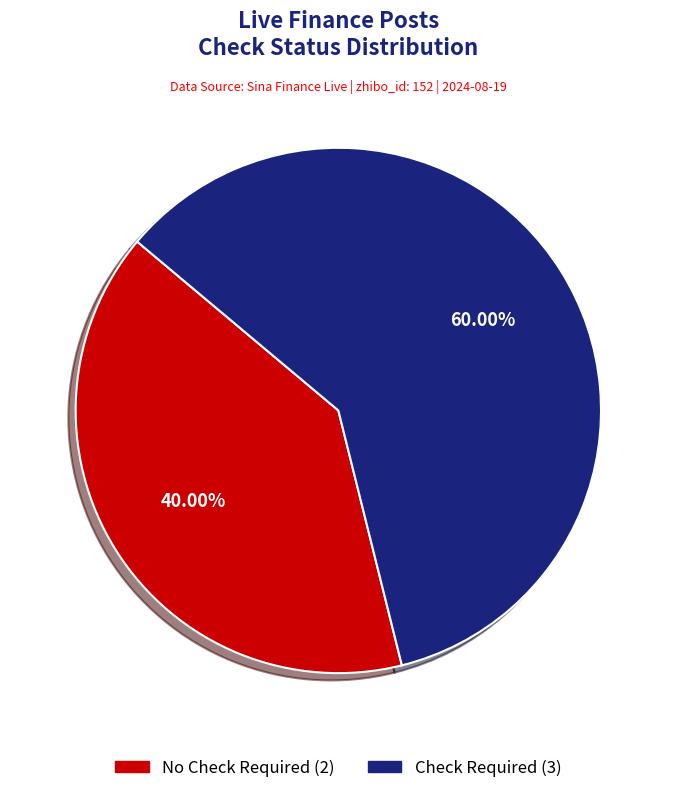

Is there any slice that represents more than half of the pie?

Yes